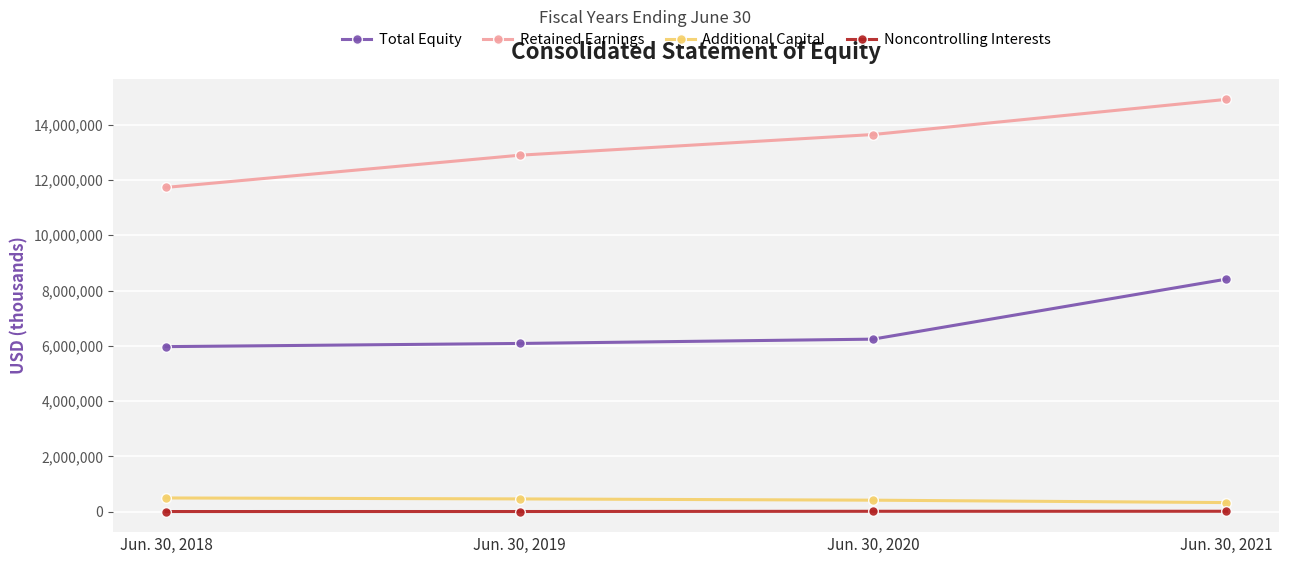

Which series has the widest spread of values?

Retained Earnings